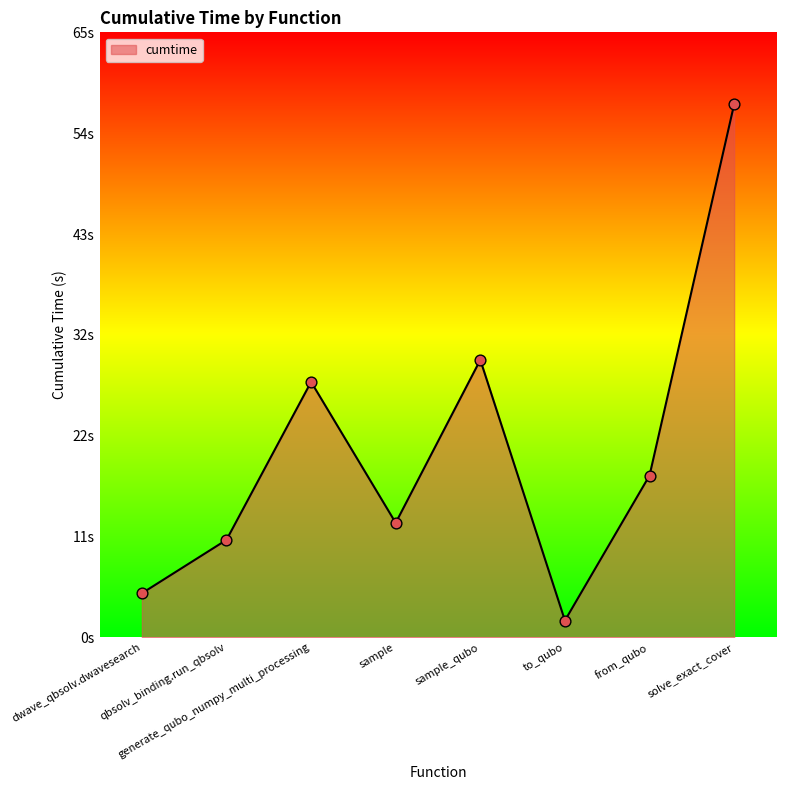

Between to_qubo and sample_qubo, which is larger?

sample_qubo